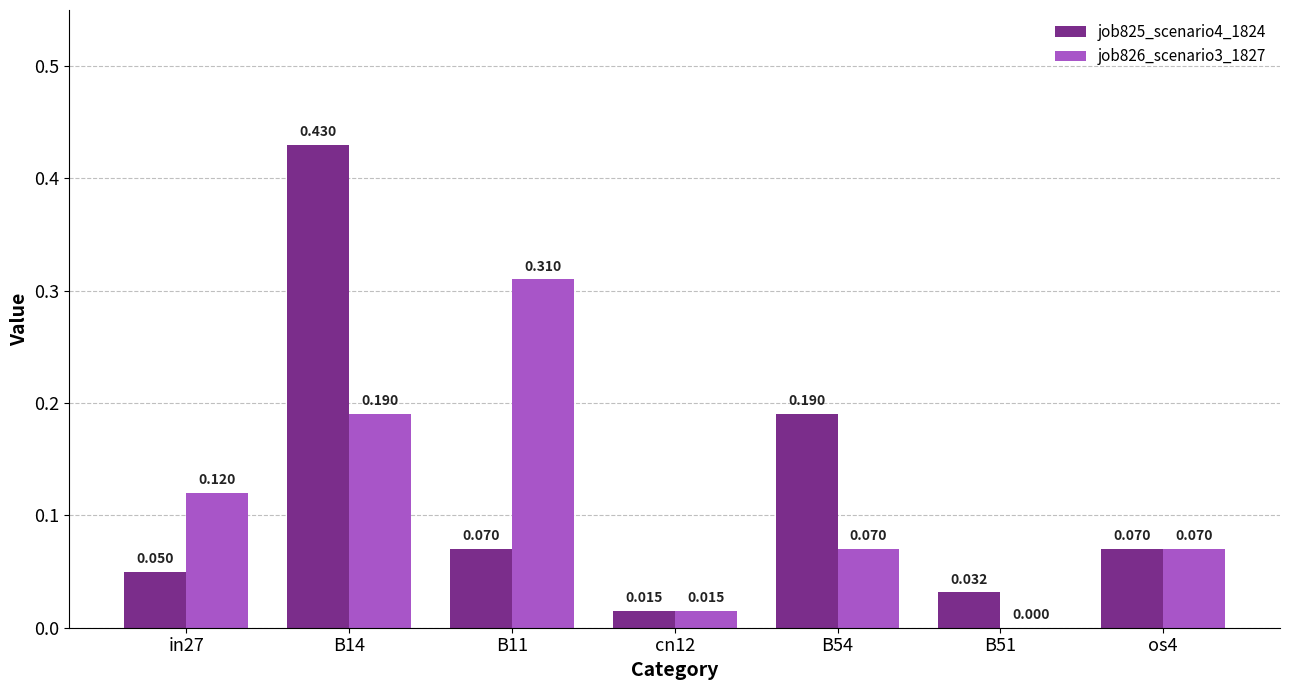

What is the difference between the job826_scenario3_1827 values at in27 and B11?

0.2